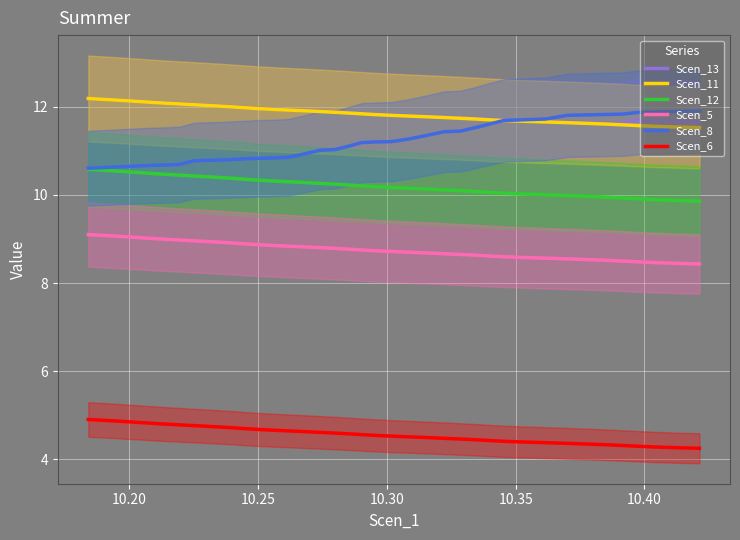

What is the highest value of the Scen_12 series?

10.6